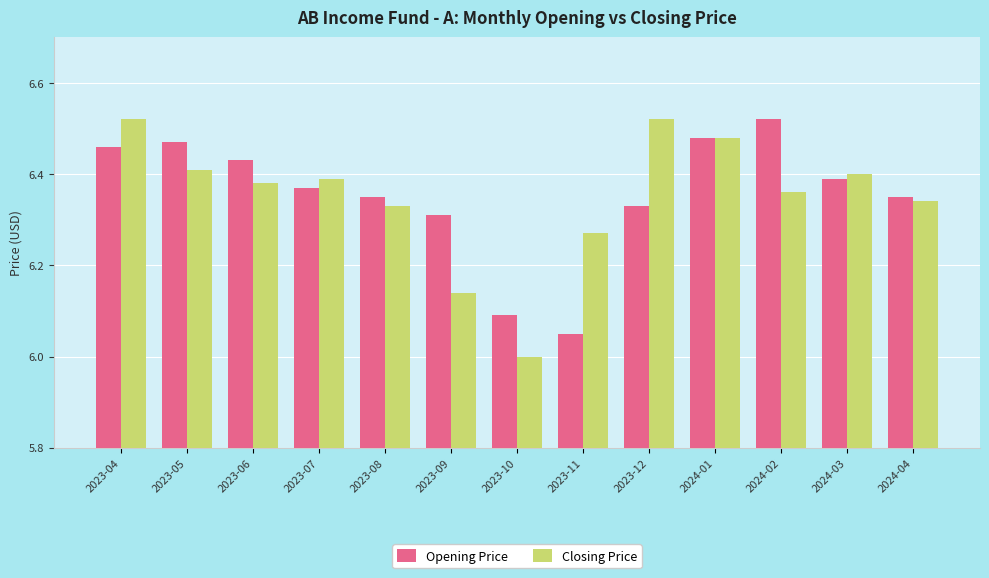

True or false: Opening Price has a value of 1.8 at 2023-09.

False